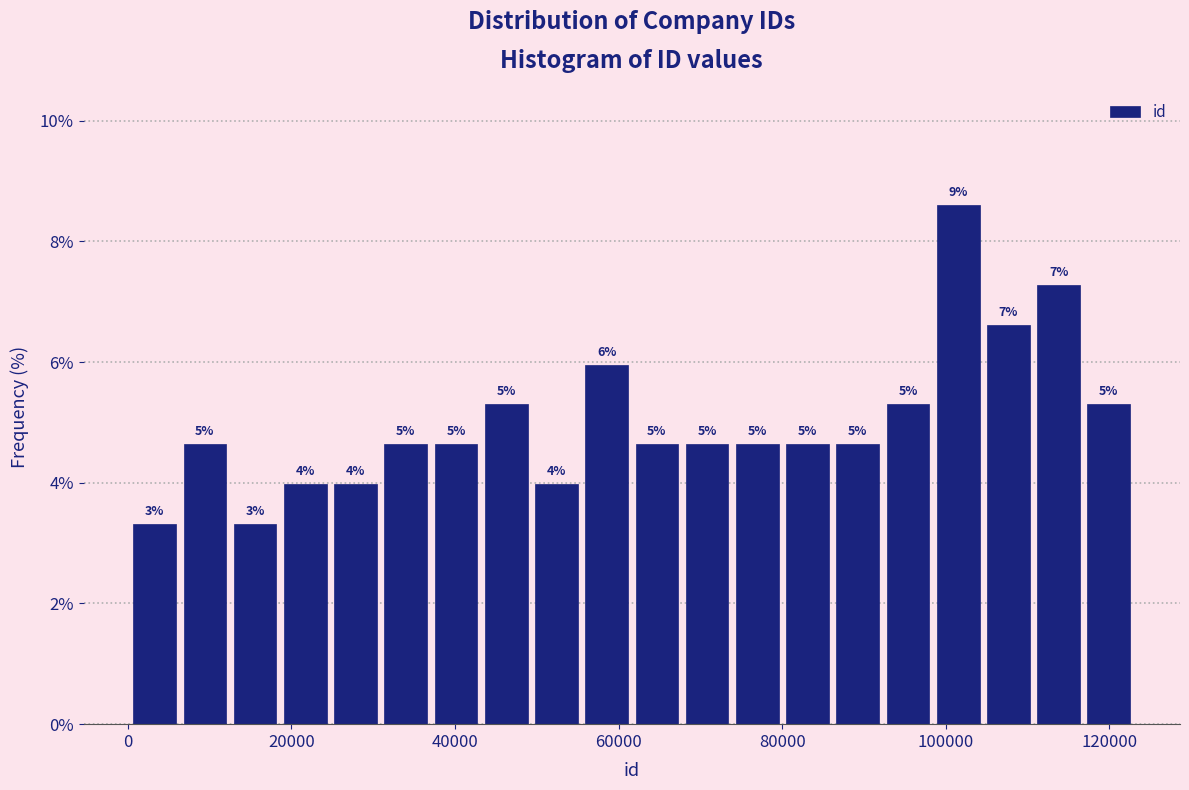

Read against the x-axis, roughly where is the centre of the tallest bar?

102000